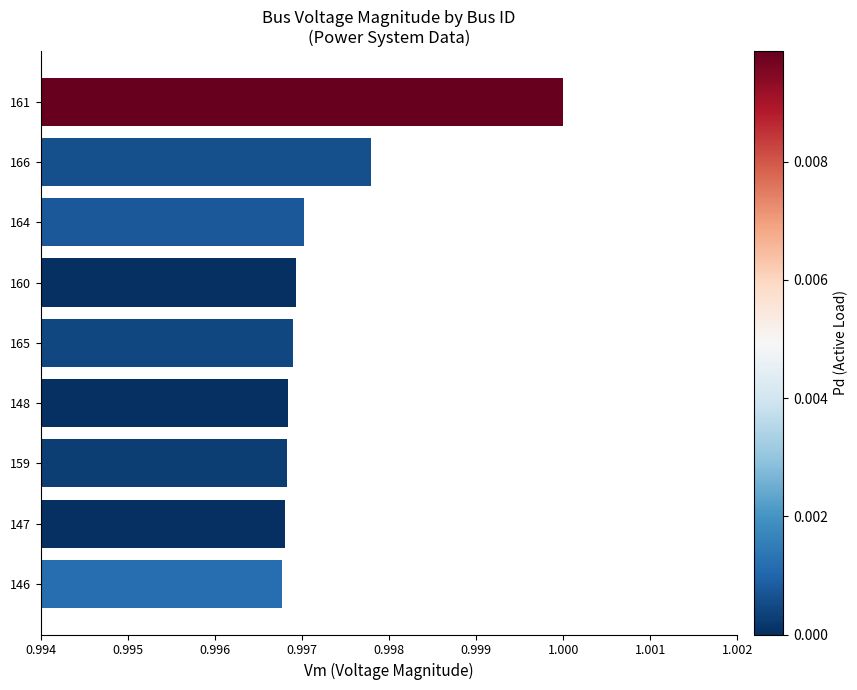

What is the sum of all values?

9.0